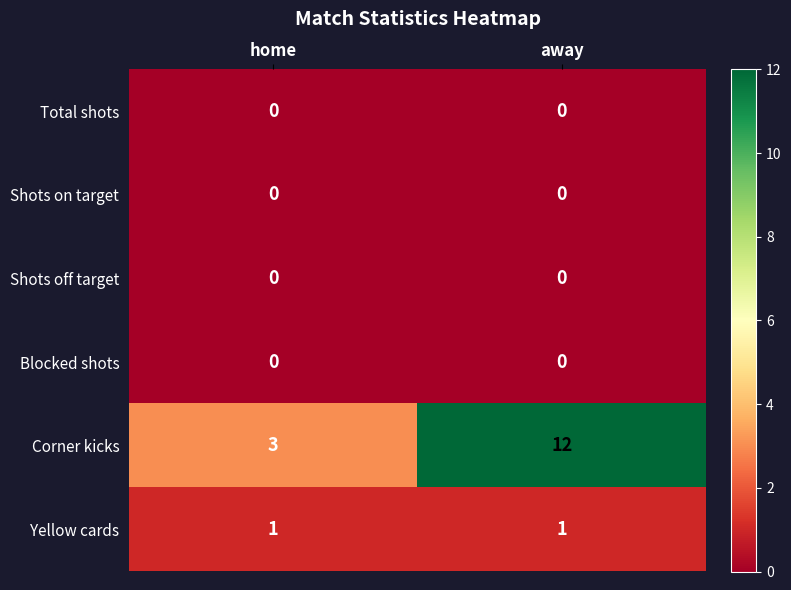

The value of Yellow cards at home is 1. True or false?

True